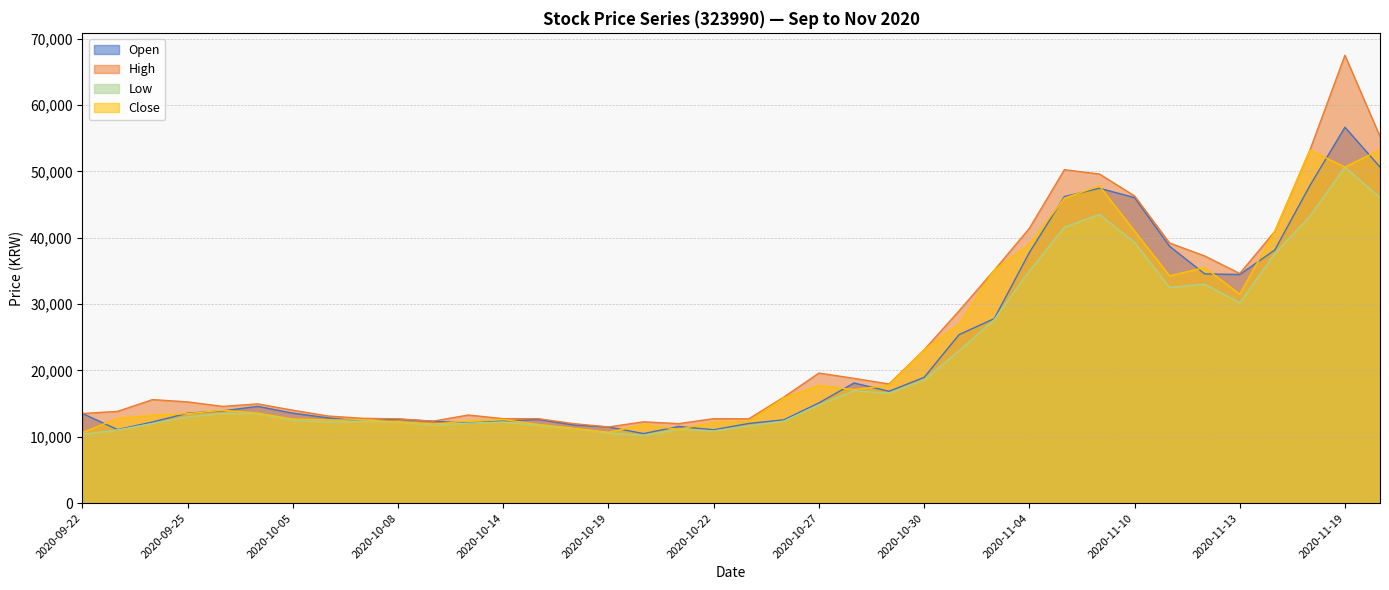

True or false: Close and Low intersect in this chart.

False